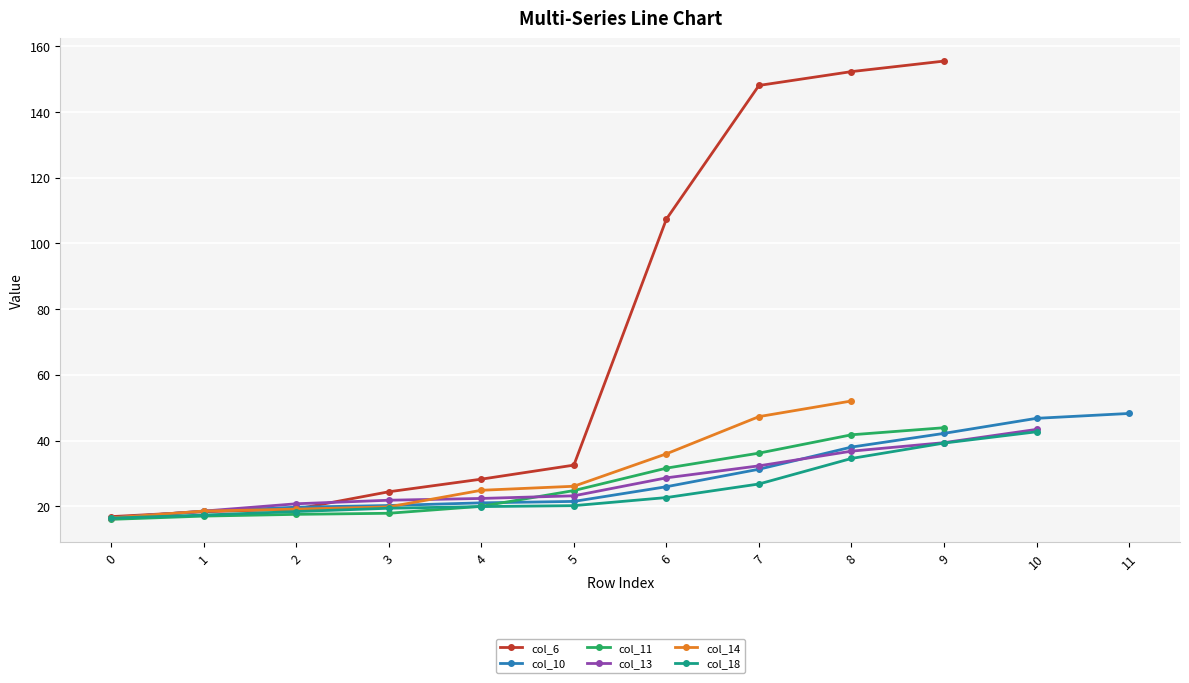

Which series changed the most between 3 and 6?

col_6